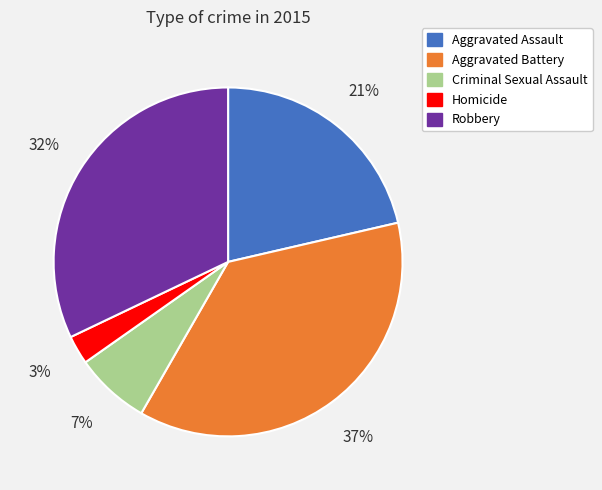

Which has a higher value, Aggravated Battery or Homicide?

Aggravated Battery